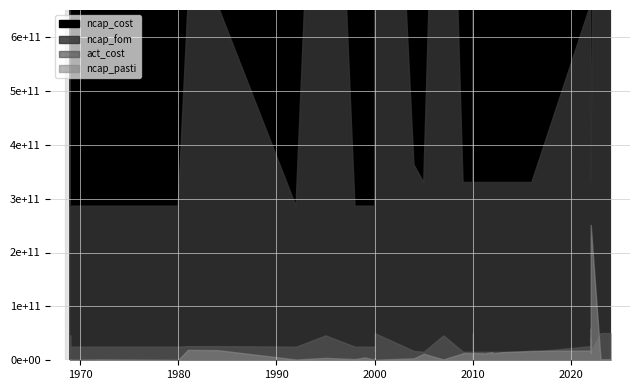

What is the label of the 37th point from the right?

2000